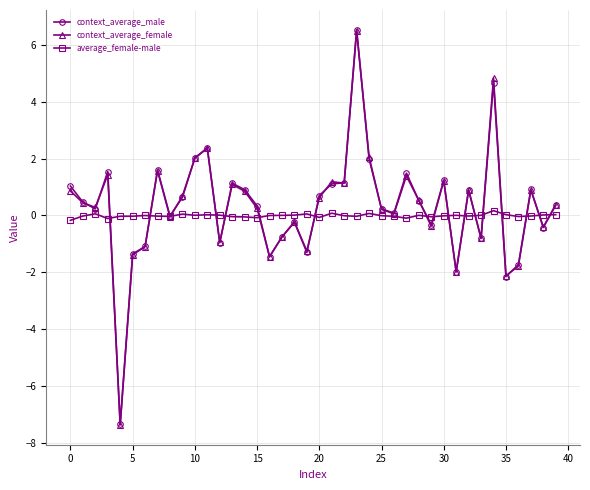

What are all the series names shown in the legend?

context_average_male, context_average_female, average_female-male